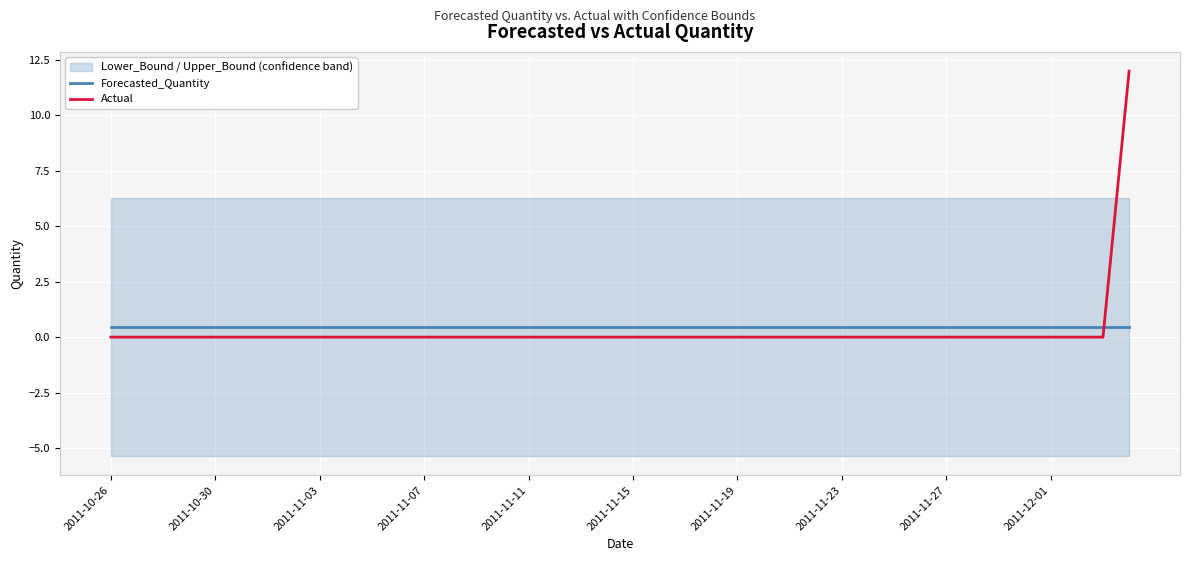

What is the sum of all Forecasted_Quantity values?

18.0